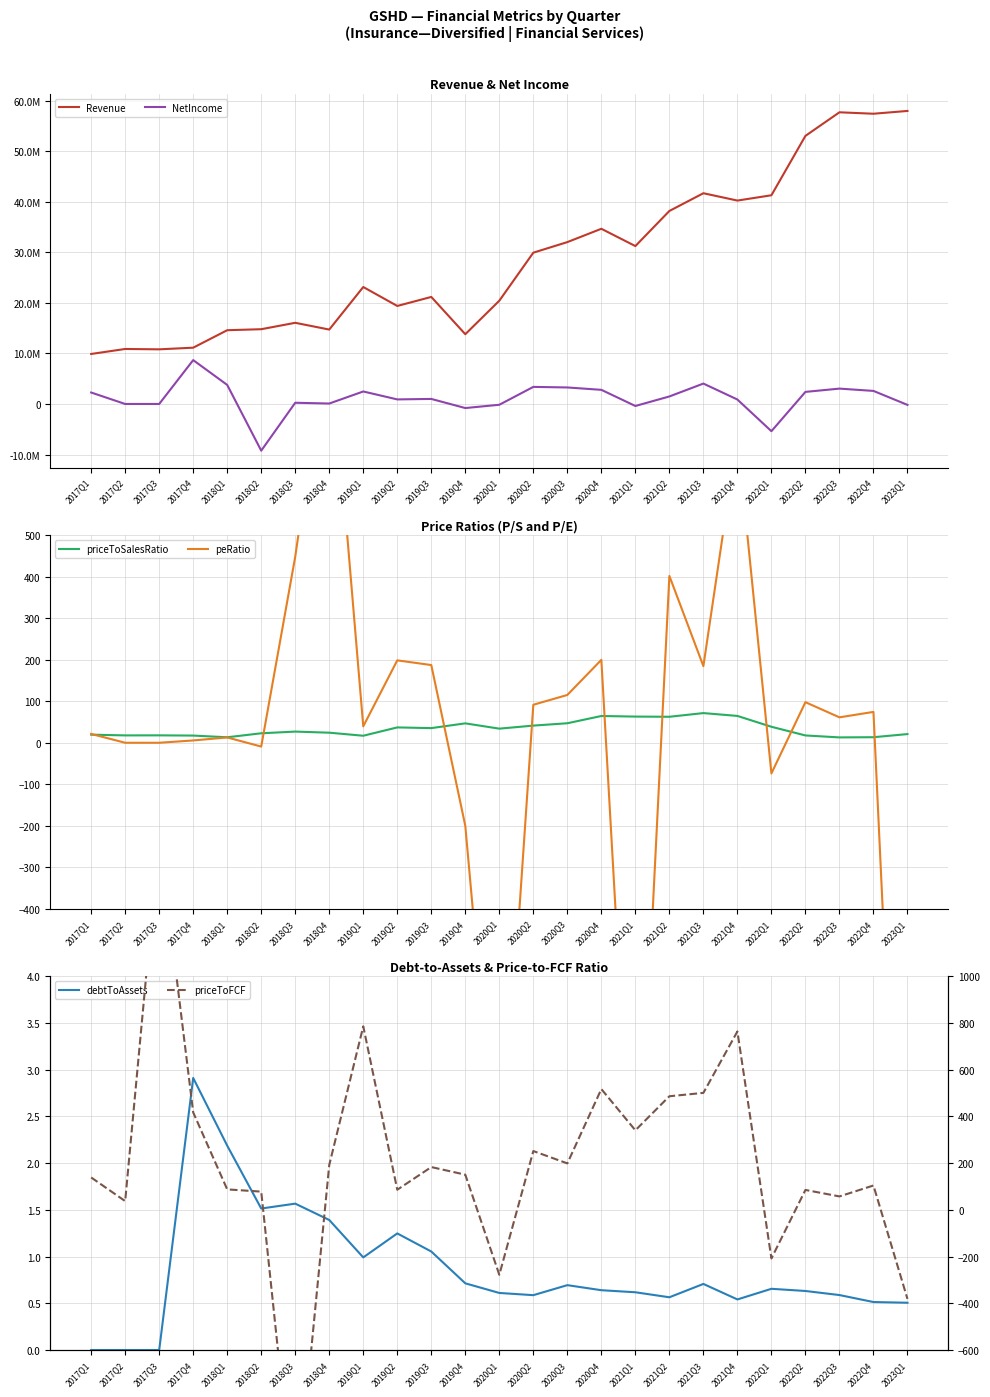

What is the label of the 9th point from the right?

2021Q1